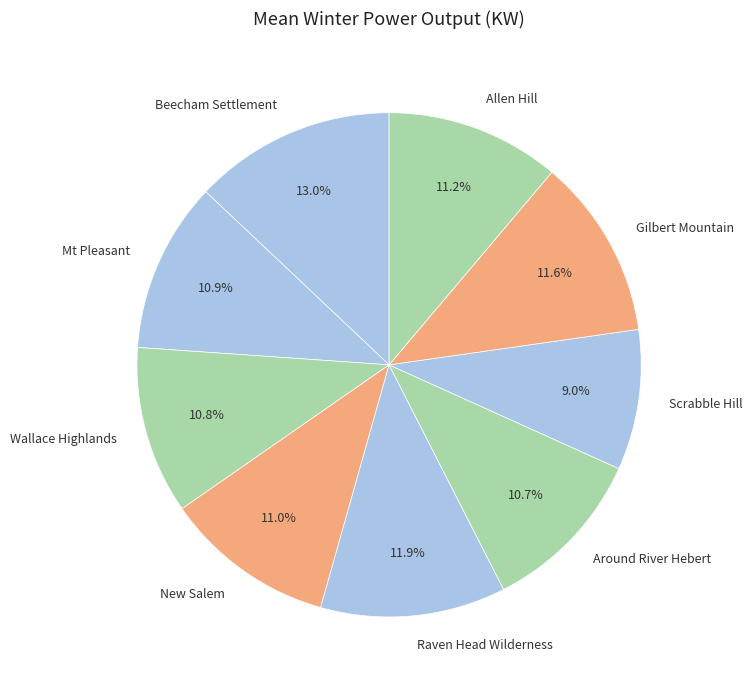

What portion of the pie excludes Around River Hebert?

89.3%